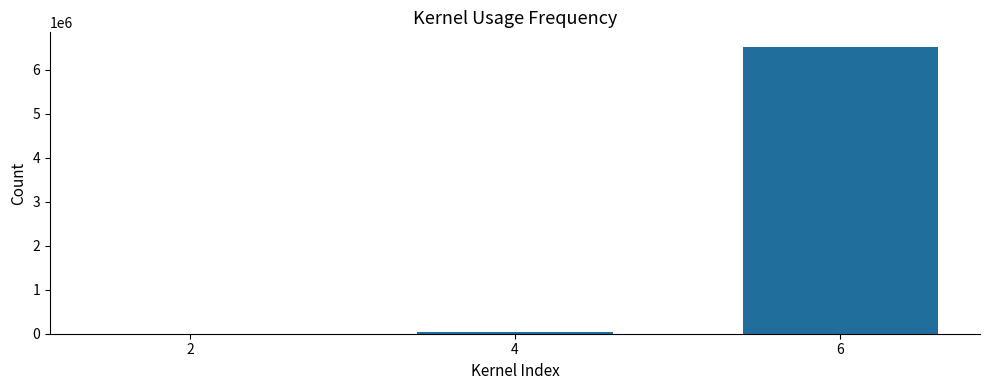

True or false: the data shows 29270 at 4.

True